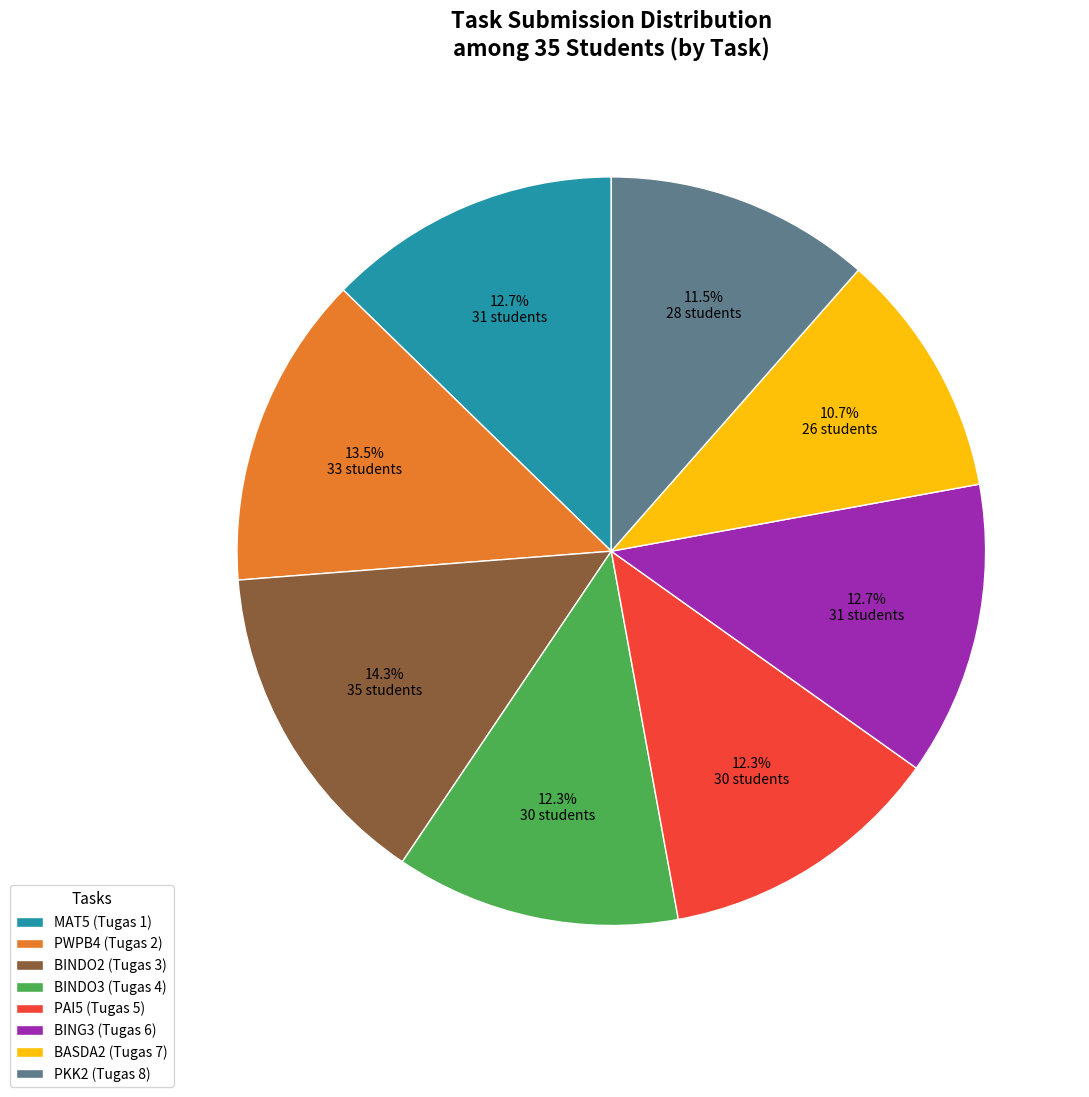

Which category has the smallest portion of the pie?

BASDA2 (Tugas 7)